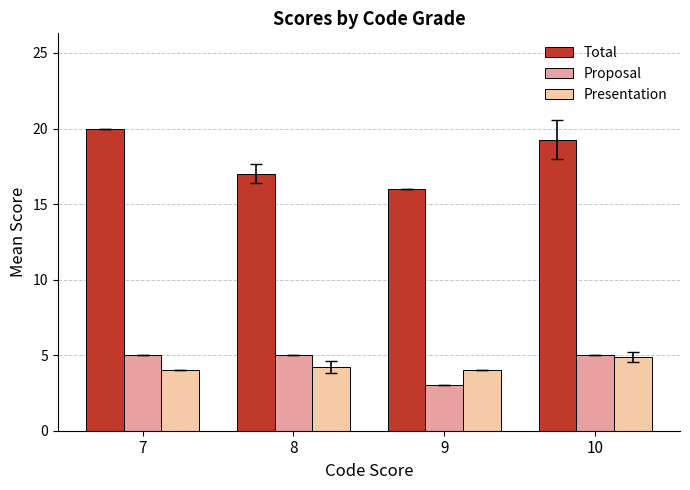

What is the average value of the Total series?

18.1